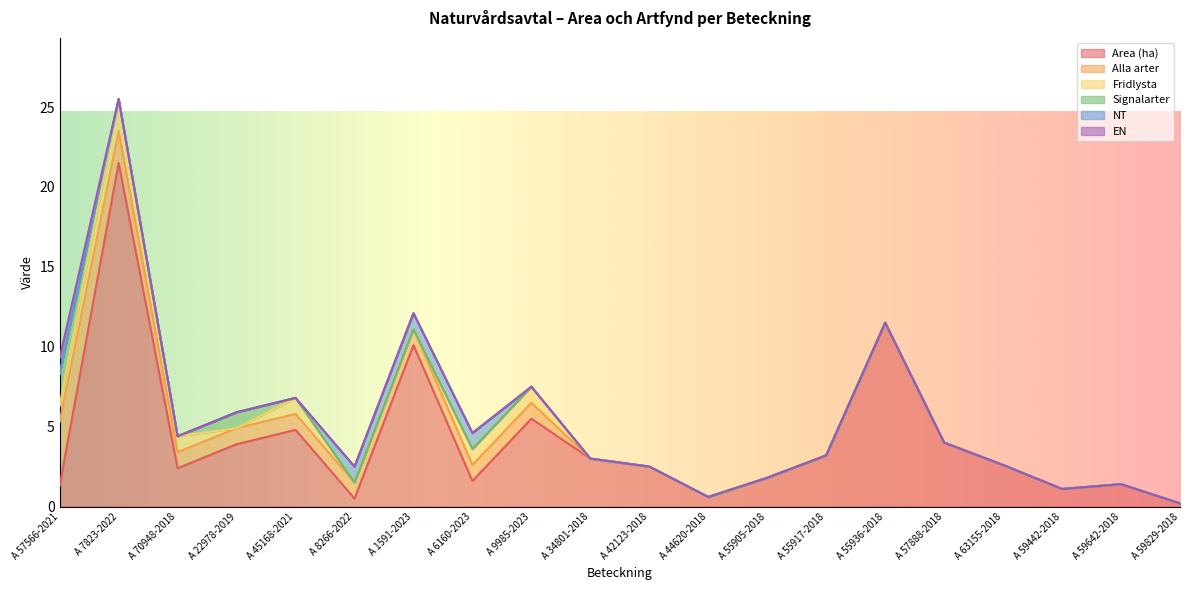

Which has a higher value, A 55905-2018 or A 9985-2023?

A 9985-2023